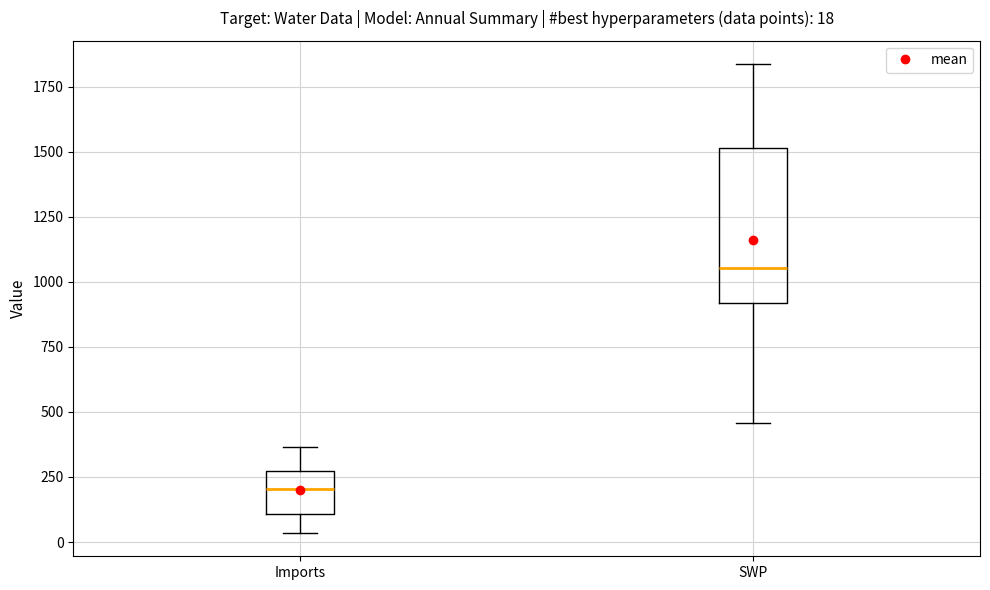

Which box's median line is the lowest?

Imports